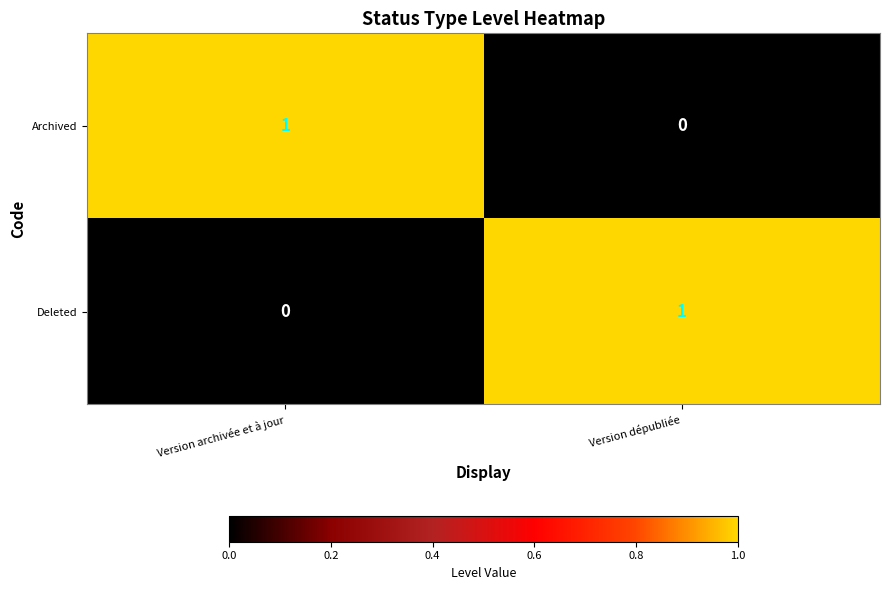

The value of Archived at Version archivée et à jour is 1. True or false?

True